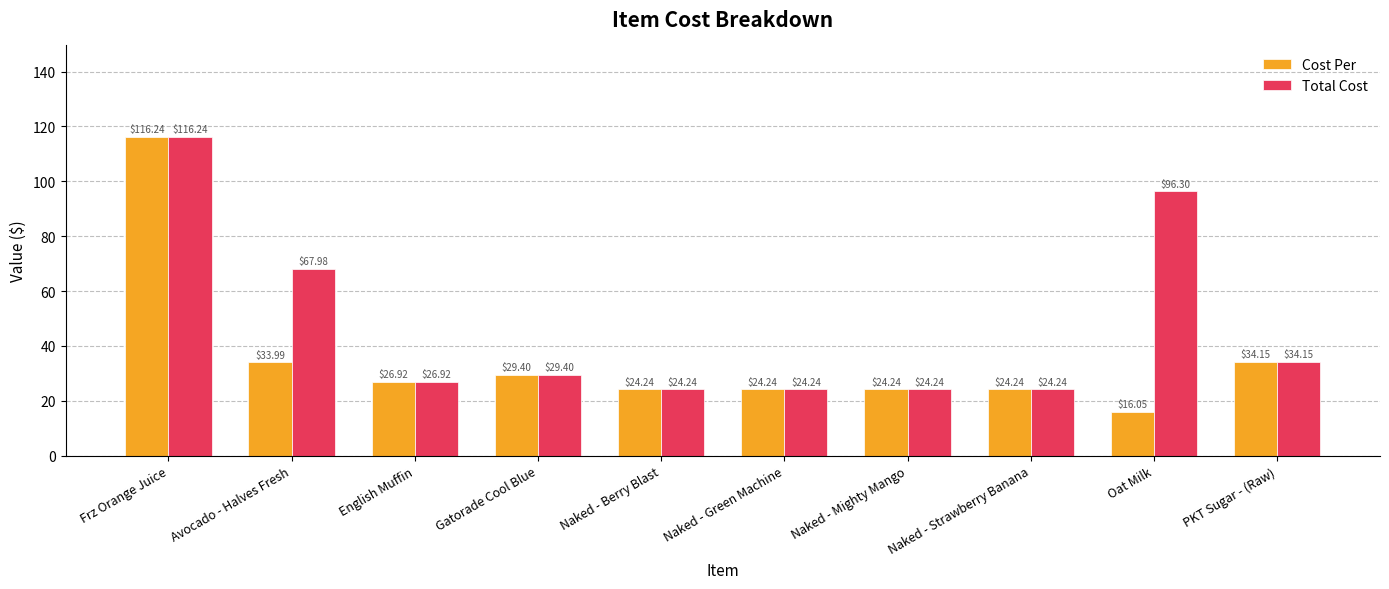

Is it true that Total Cost equals 116.2 at Frz Orange Juice?

True